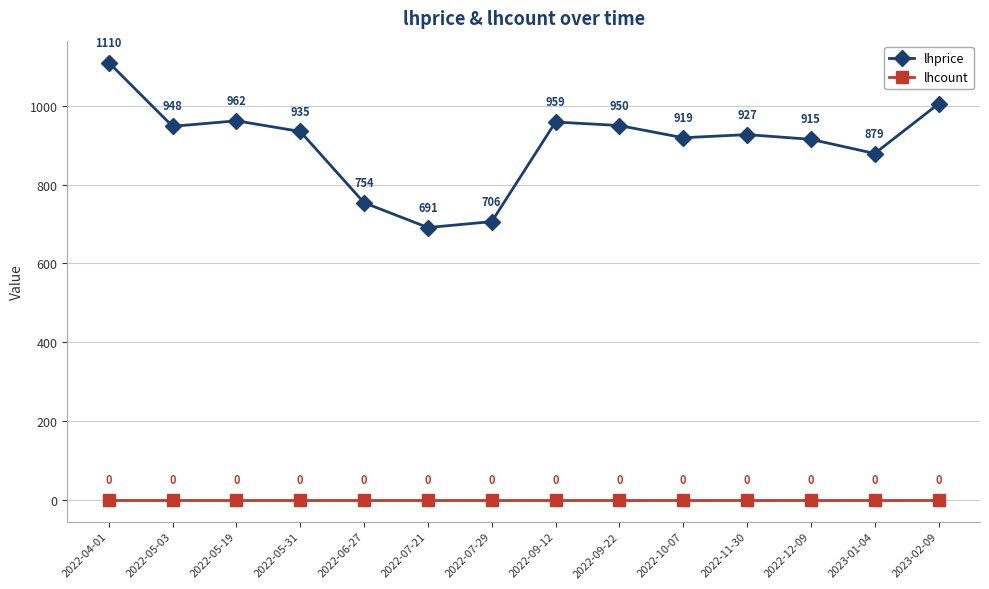

Reading right to left, what are all the values shown in this chart?

lhprice: 2023-02-09=1005	2023-01-04=879	2022-12-09=915	2022-11-30=927	2022-10-07=919	2022-09-22=950	2022-09-12=959	2022-07-29=706	2022-07-21=691	2022-06-27=754	2022-05-31=935	2022-05-19=962	2022-05-03=948	2022-04-01=1110
lhcount: 2023-02-09=0	2023-01-04=0	2022-12-09=0	2022-11-30=0	2022-10-07=0	2022-09-22=0	2022-09-12=0	2022-07-29=0	2022-07-21=0	2022-06-27=0	2022-05-31=0	2022-05-19=0	2022-05-03=0	2022-04-01=0